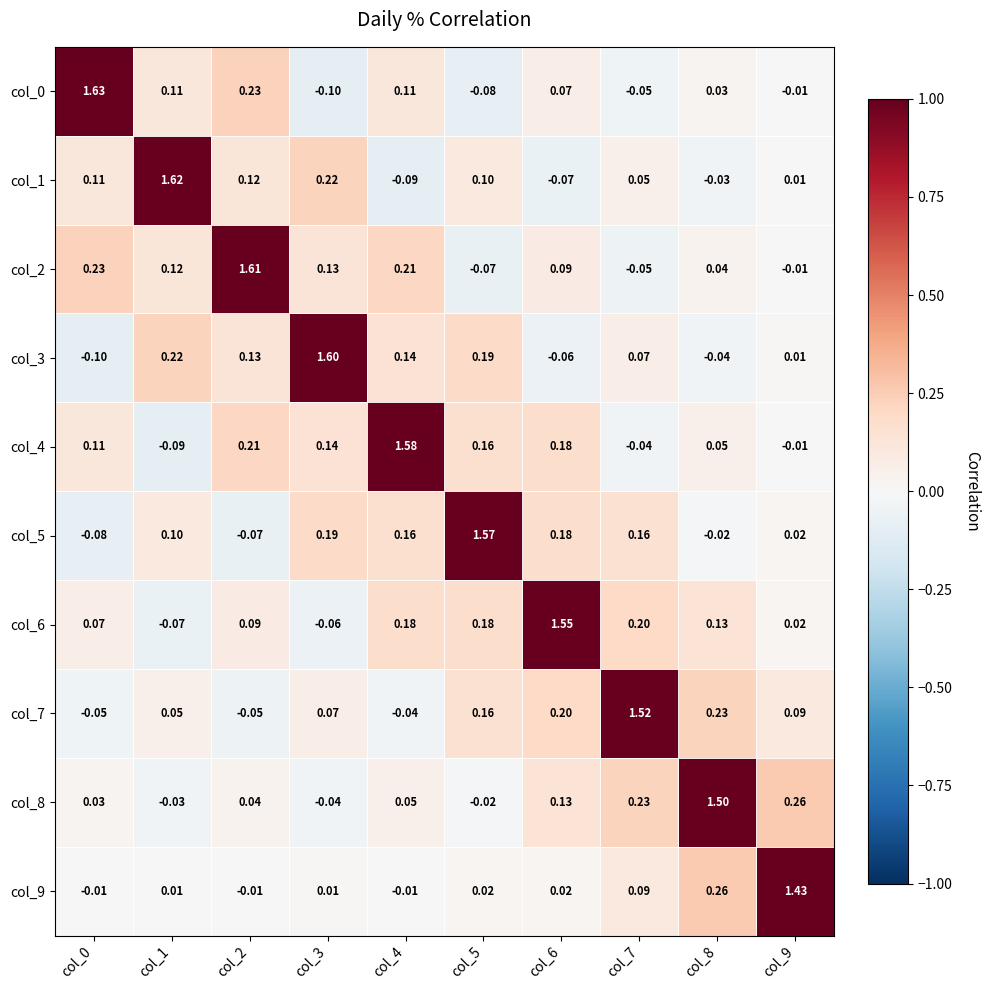

Is the value of col_0 at col_4 greater than the value of col_7 at col_1?

Yes